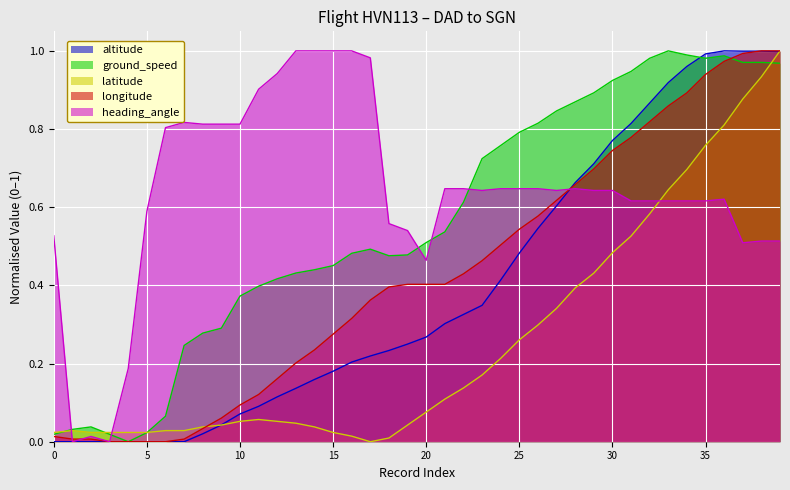

The altitude series shows 0.1 at 20. True or false?

False